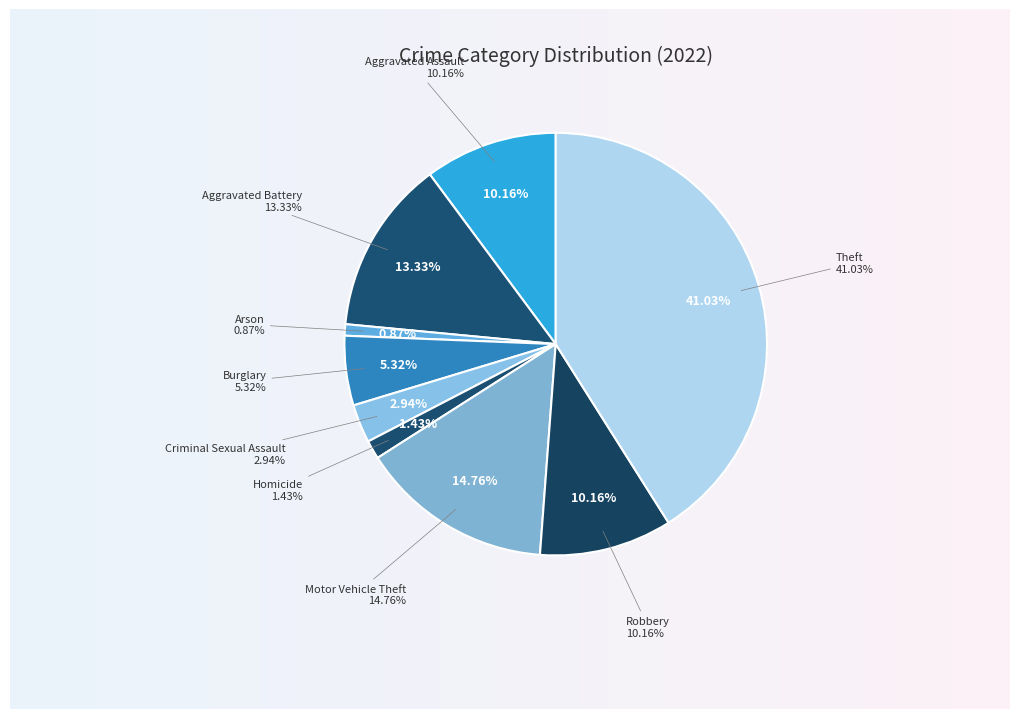

Between Aggravated Battery and Motor Vehicle Theft, which is larger?

Motor Vehicle Theft